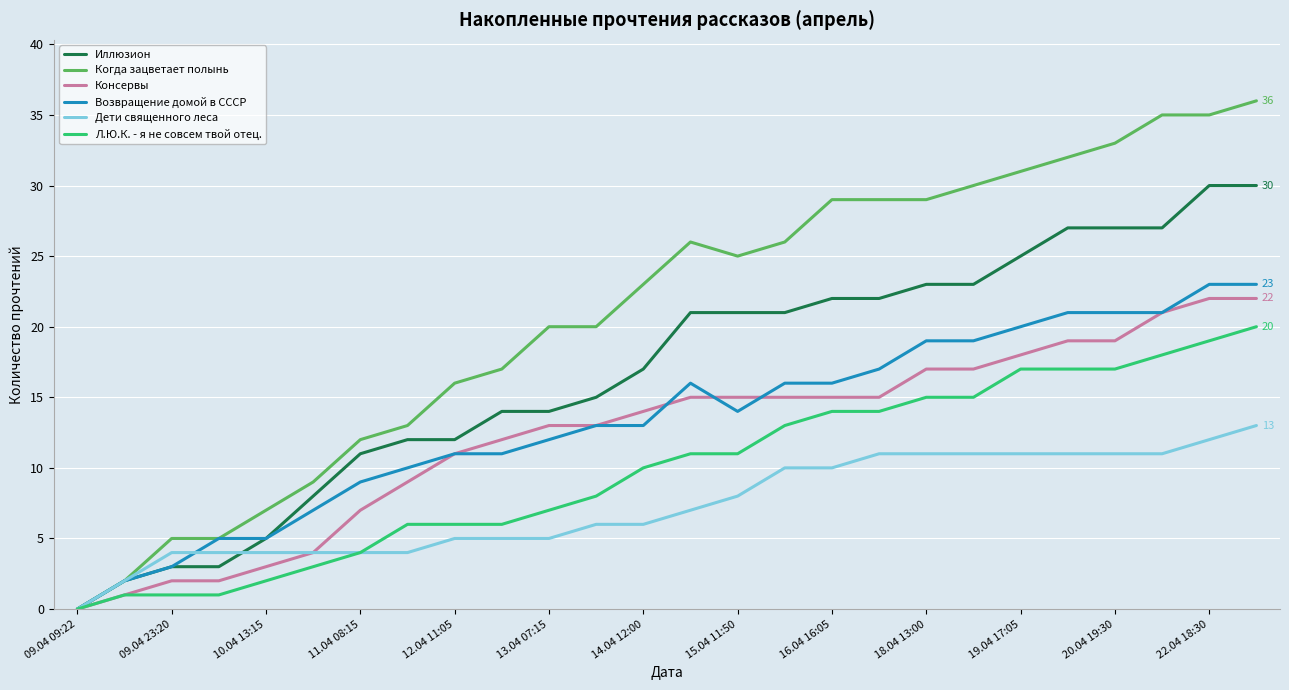

What is the maximum value for Л.Ю.К. - я не совсем твой отец.?

20